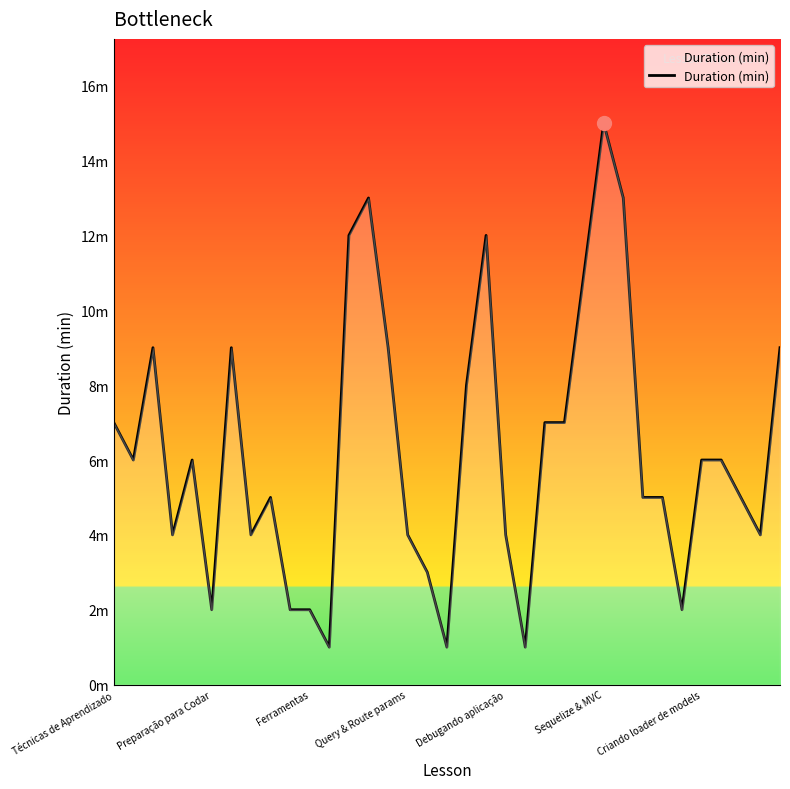

Is this an area chart (filled region under the line)?

Yes